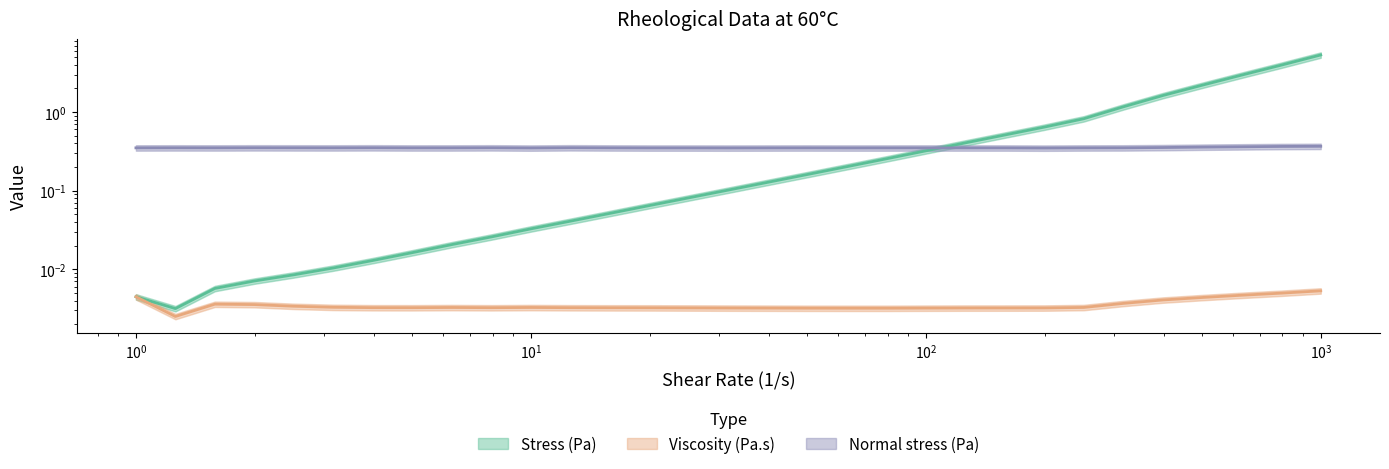

Where do Stress (Pa) and Normal stress (Pa) first cross each other?

100.0 and 125.893